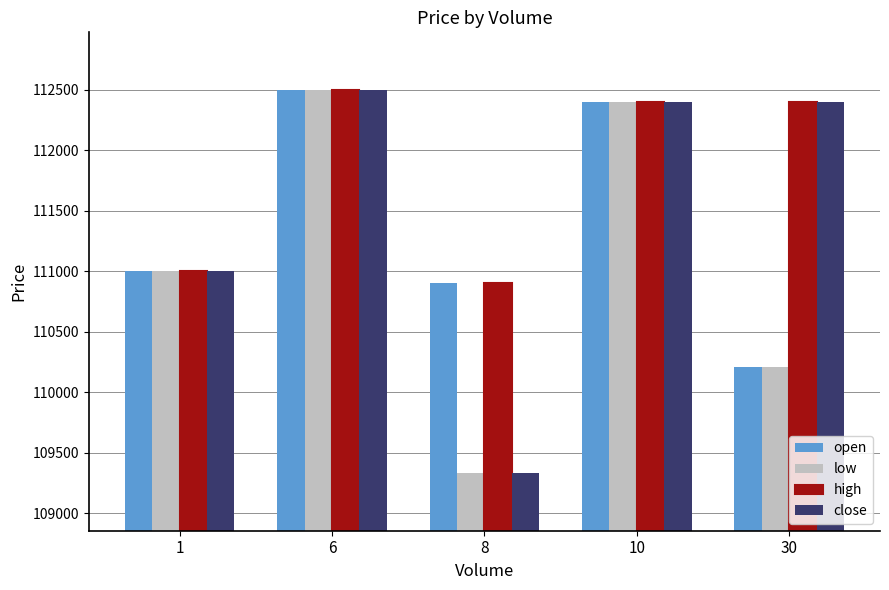

What is the difference between the second highest and second lowest values in the open series?

1500